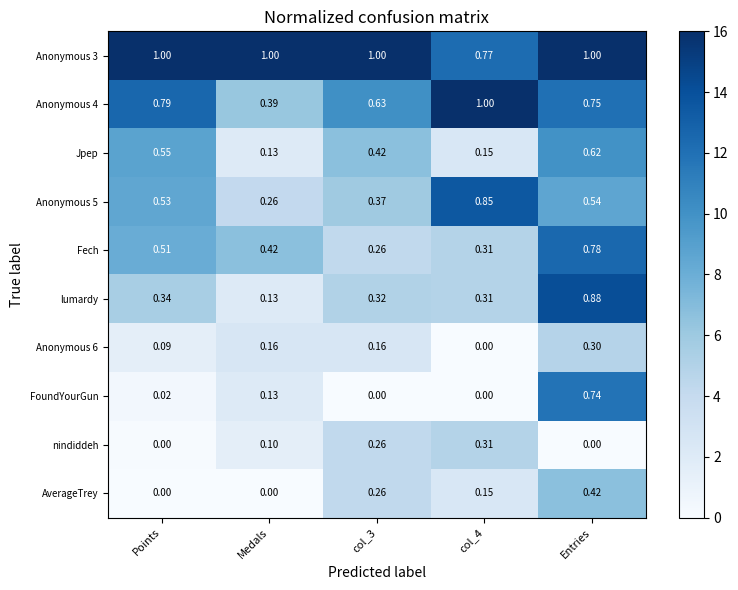

Where is Anonymous 5 nearest to the value 0?

Medals